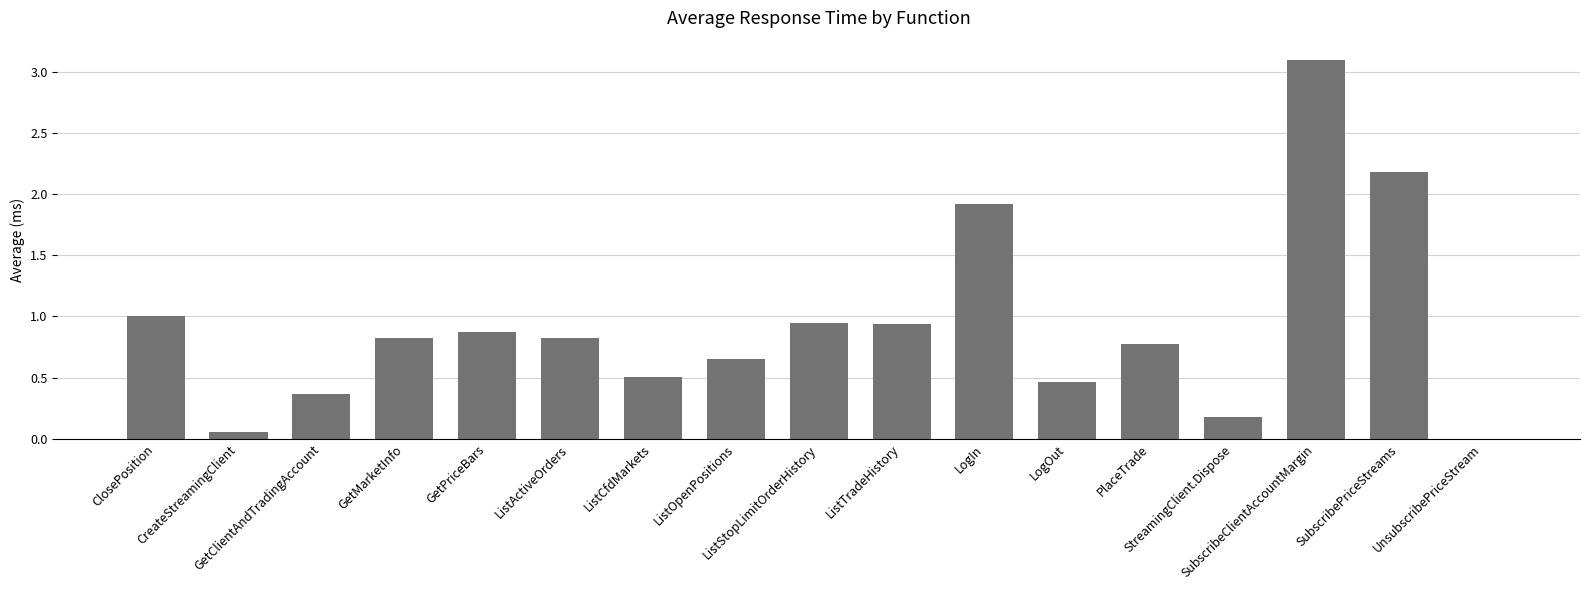

Which label corresponds to the largest value in the chart?

SubscribeClientAccountMargin